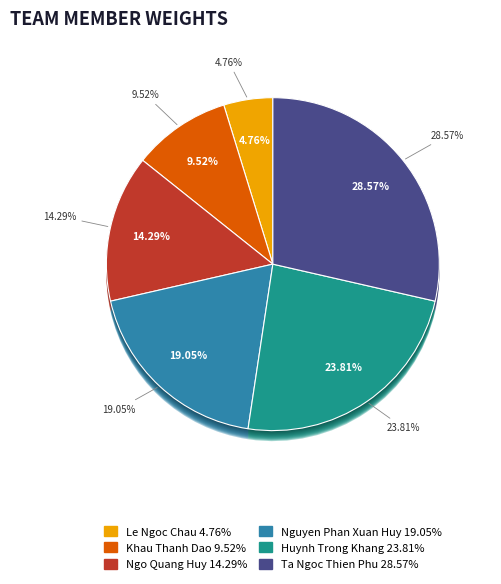

What is the change in value from Le Ngoc Chau to Huynh Trong Khang?

+4